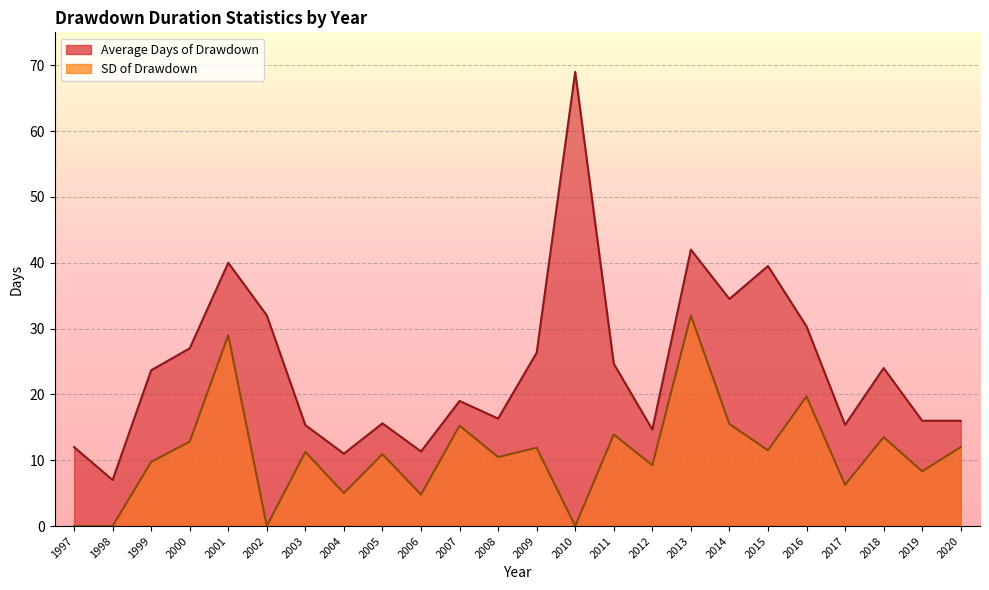

Which series has the largest range (max minus min)?

Average Days of Drawdown